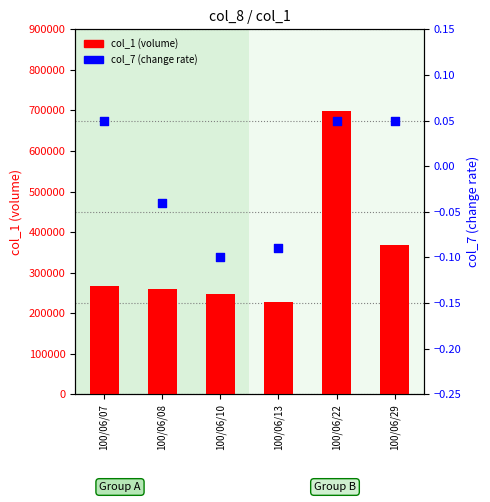

Which series has the widest spread of Y values?

col_1 (volume)